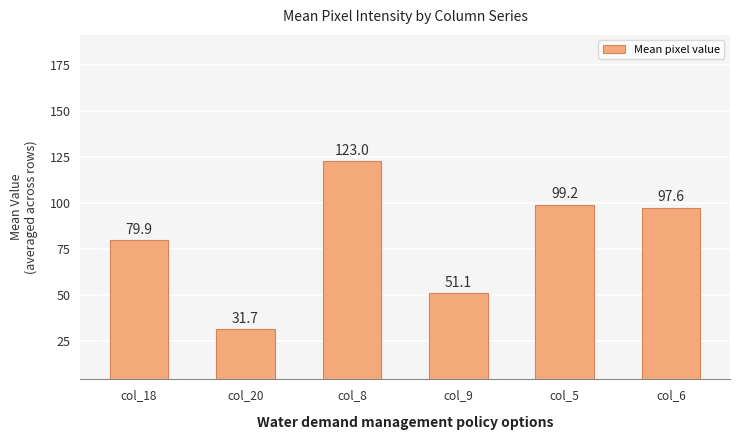

What is the sum of all values?

482.5